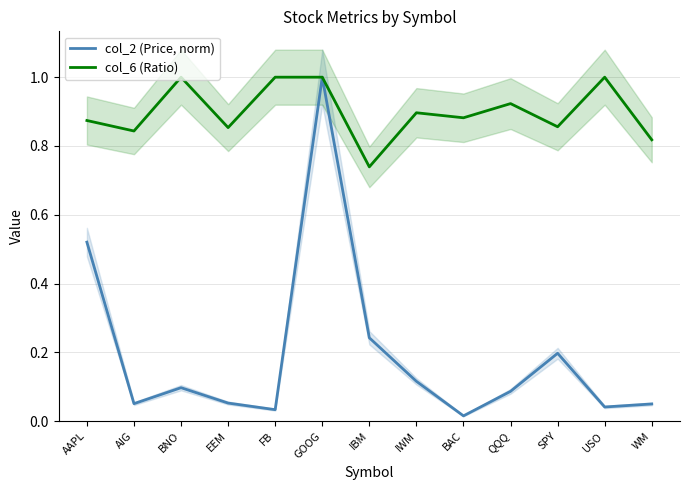

At how many categories does at least one series exceed 0?

13